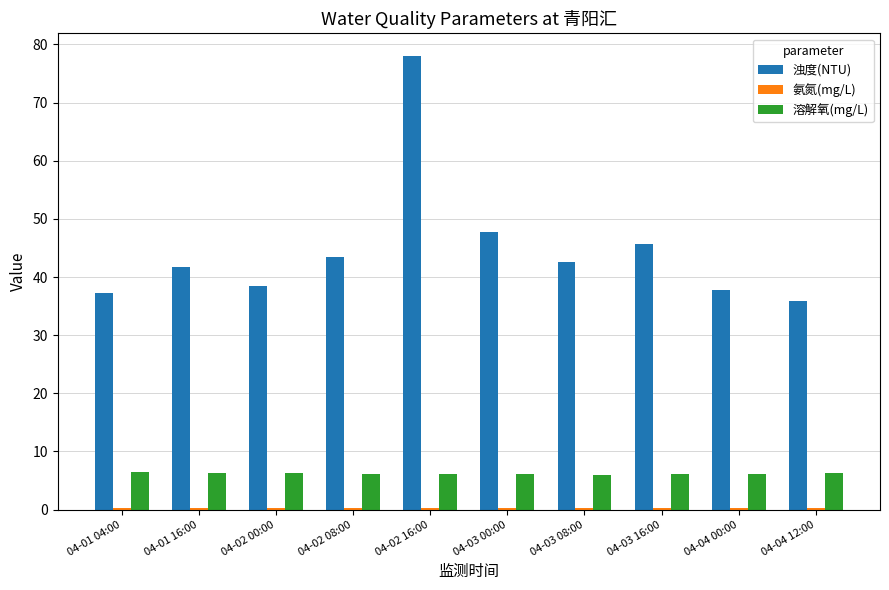

Is the value of 溶解氧(mg/L) at 04-04 12:00 greater than the value of 浊度(NTU) at 04-01 16:00?

No